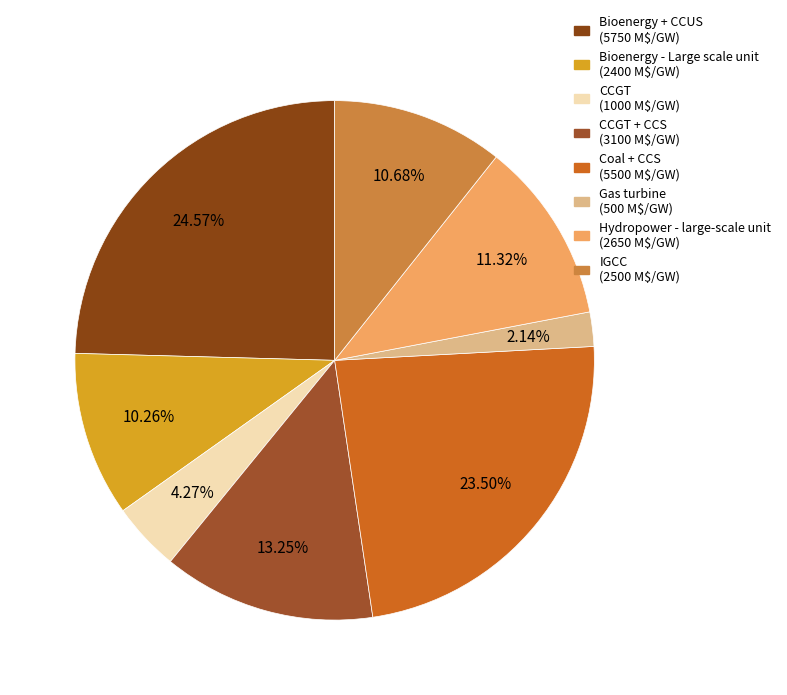

Rank the categories by value from lowest to highest.

Gas turbine, CCGT, Bioenergy - Large scale unit, IGCC, Hydropower - large-scale unit, CCGT + CCS, Coal + CCS, Bioenergy + CCUS